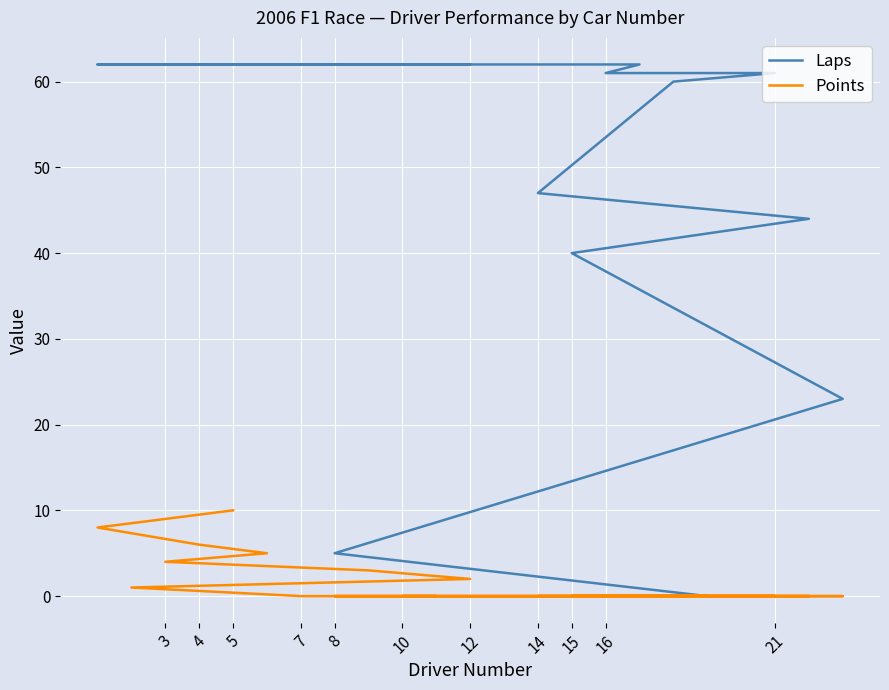

Rank the series by their maximum value, from highest to lowest.

Laps, Points